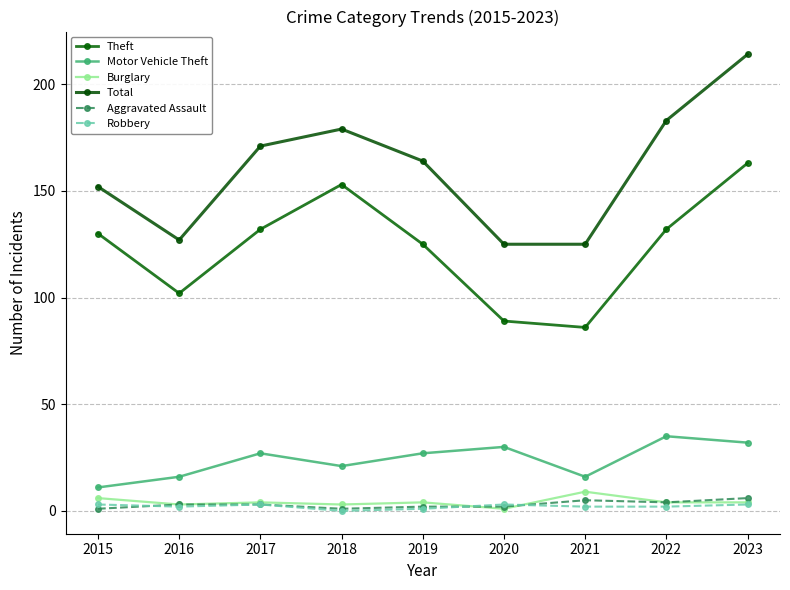

How many lines are shown in the chart?

6